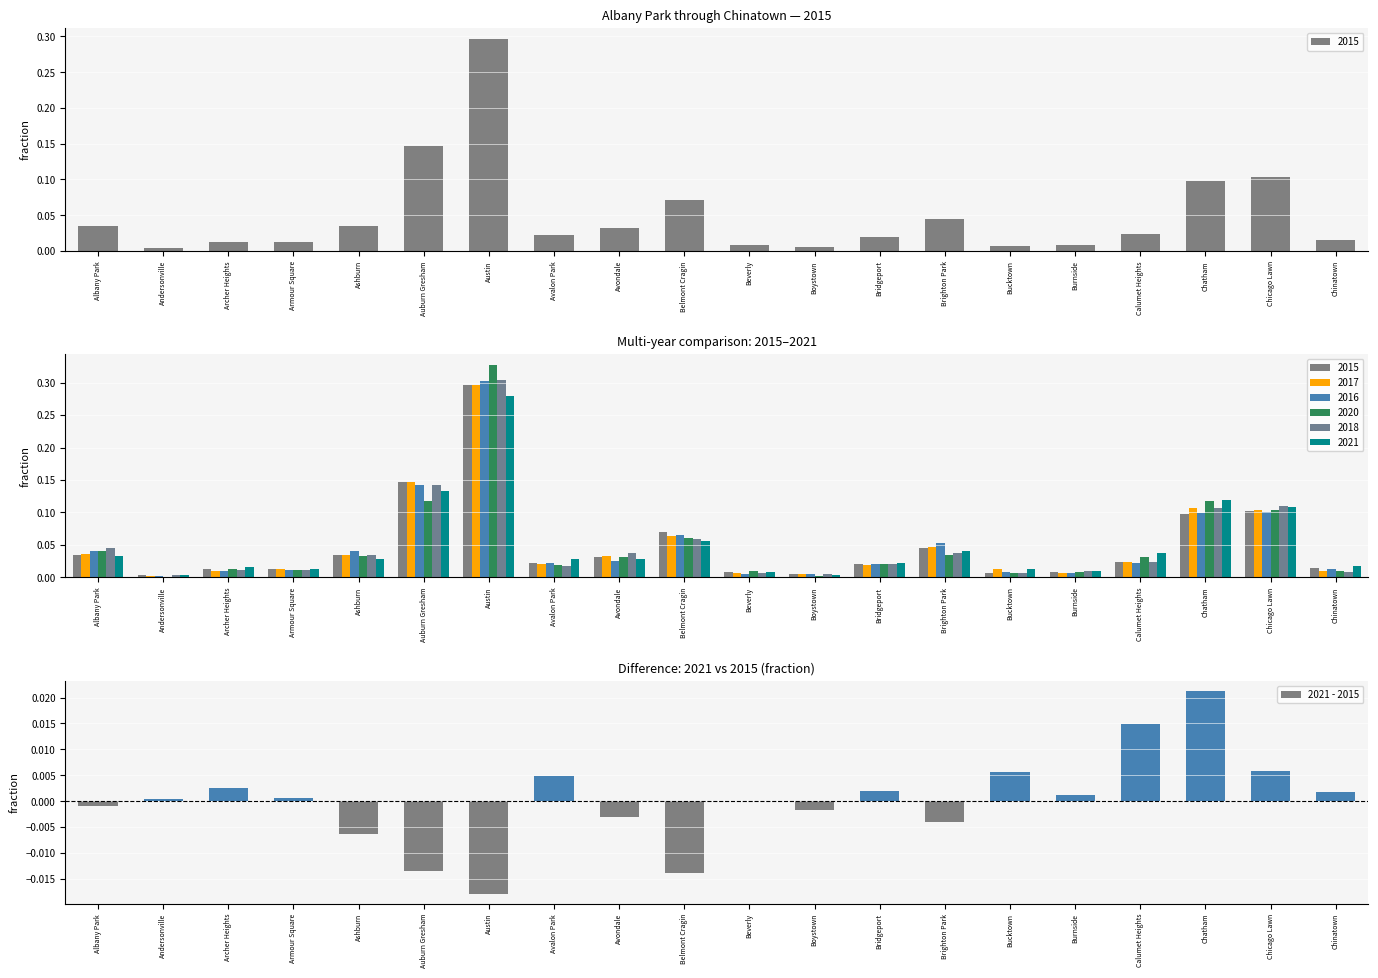

Is it true that the value at Austin is -0.0?

False